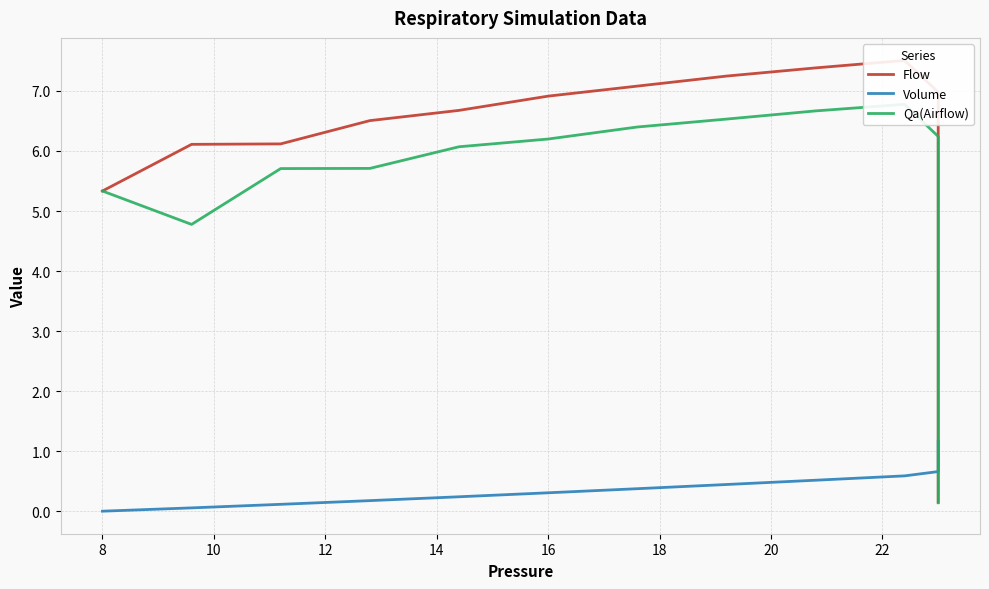

How many lines are shown in the chart?

3